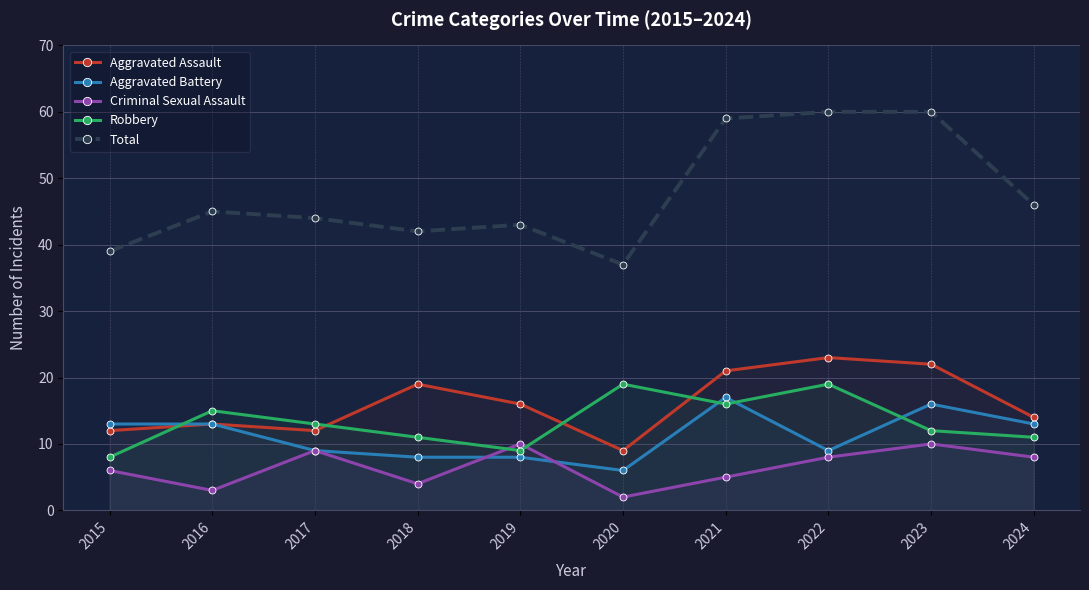

What is the greatest value displayed?

60